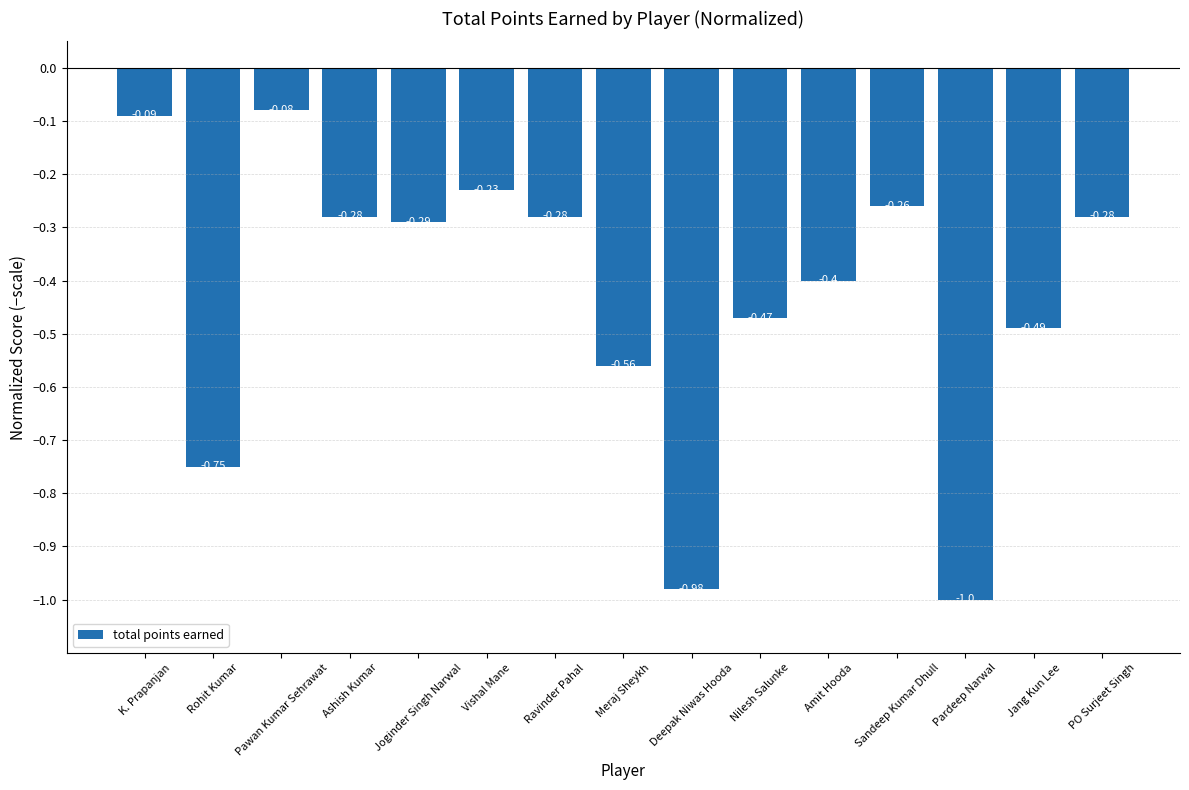

What is the difference between the maximum and minimum values?

0.9